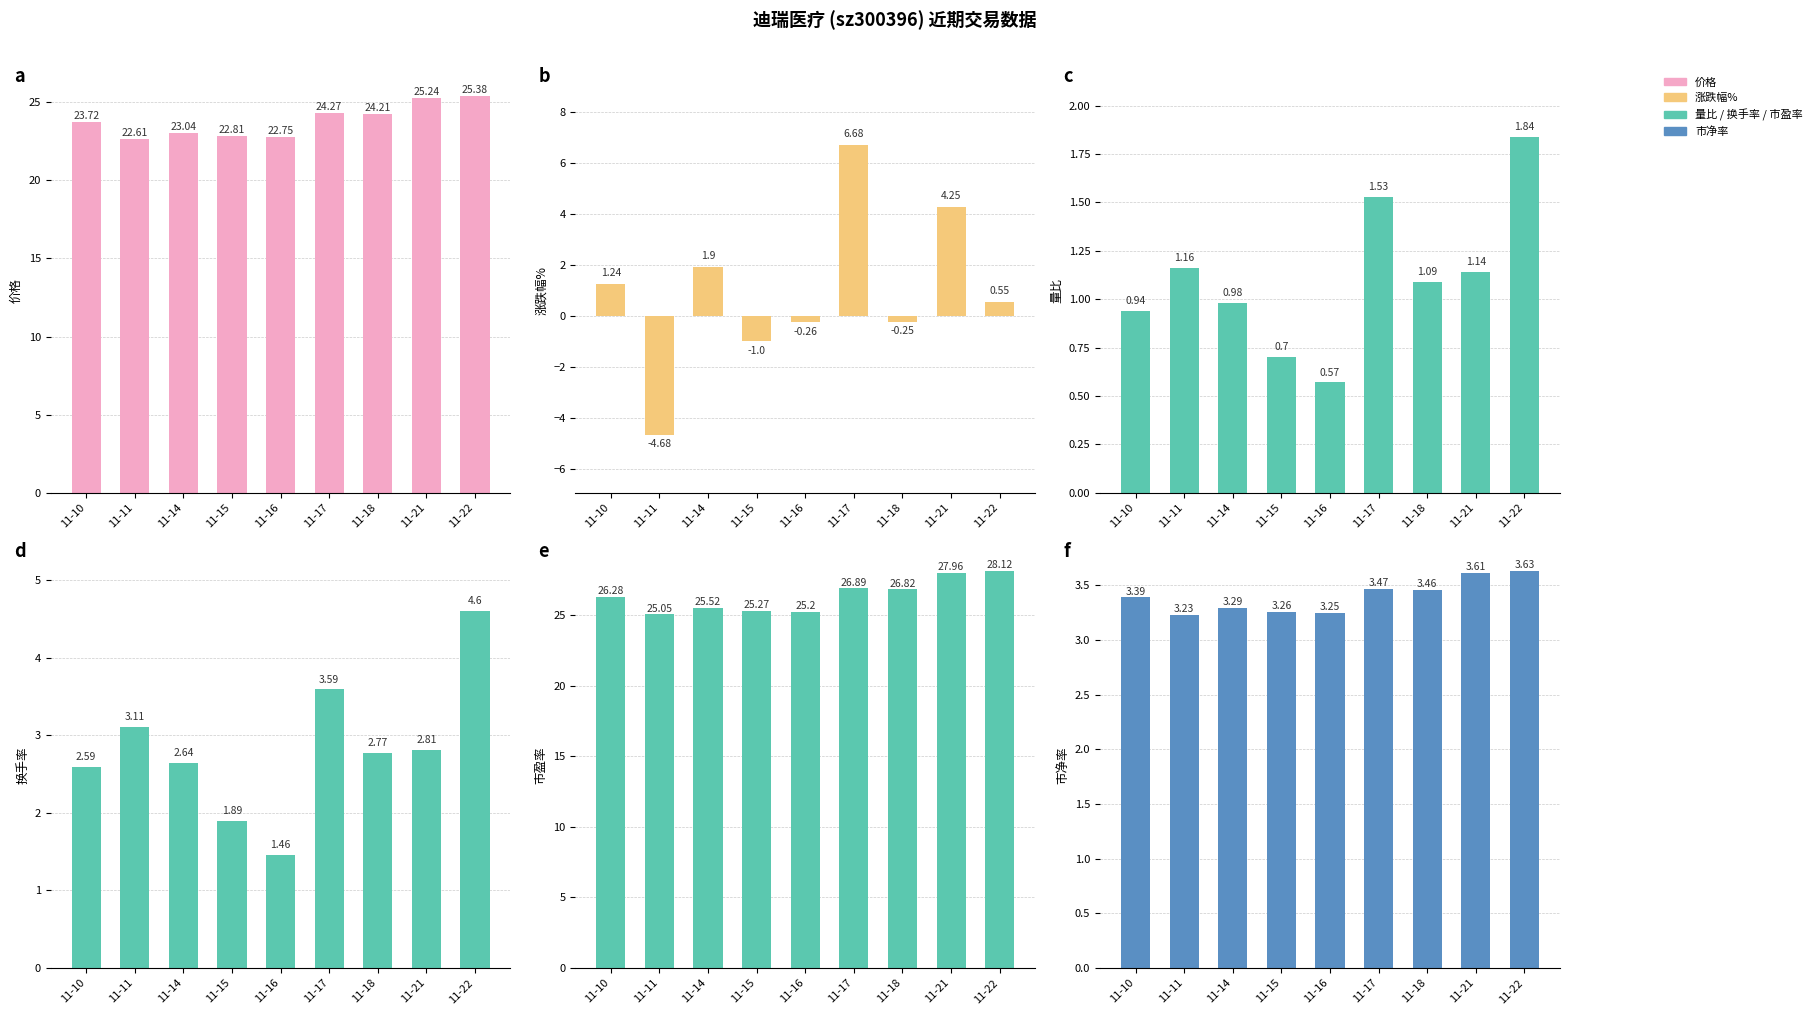

What is the total value across all series at 11-17?

66.4